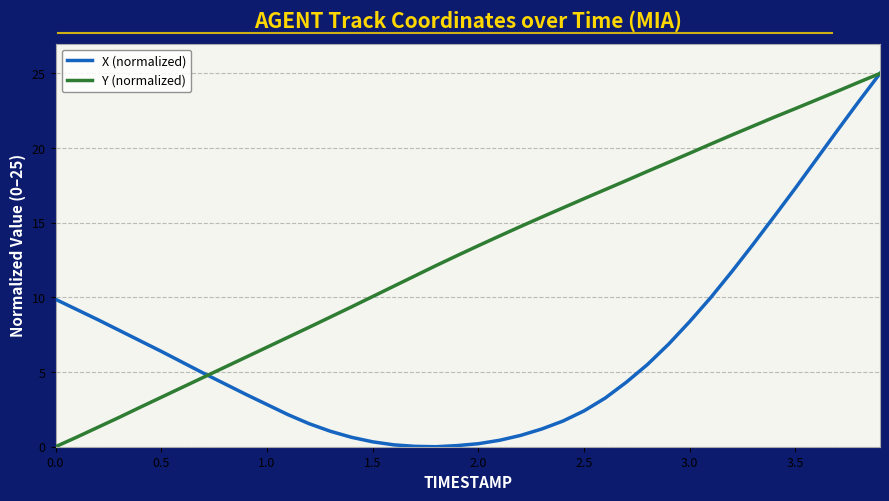

Which series has the largest total across all categories?

Y (normalized)